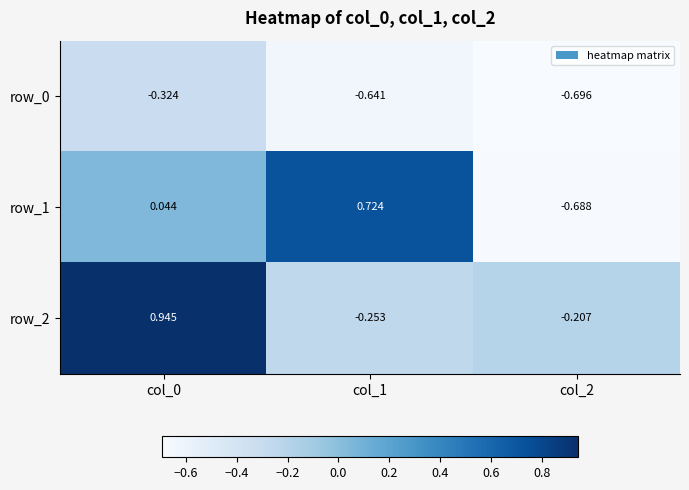

Which series has the largest total across all categories?

row_2